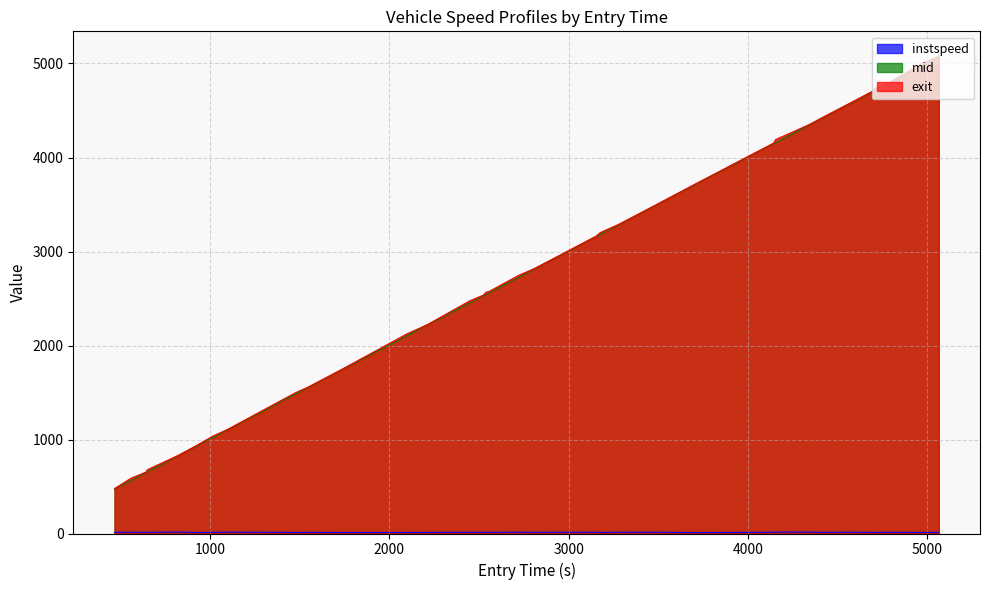

What is the lowest value of the exit series?

477.5